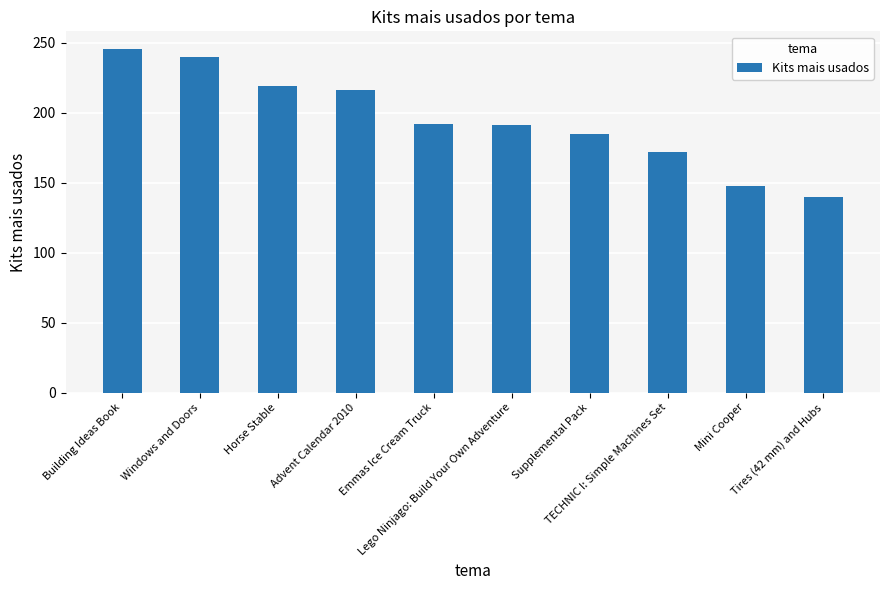

What is the smallest value displayed?

140